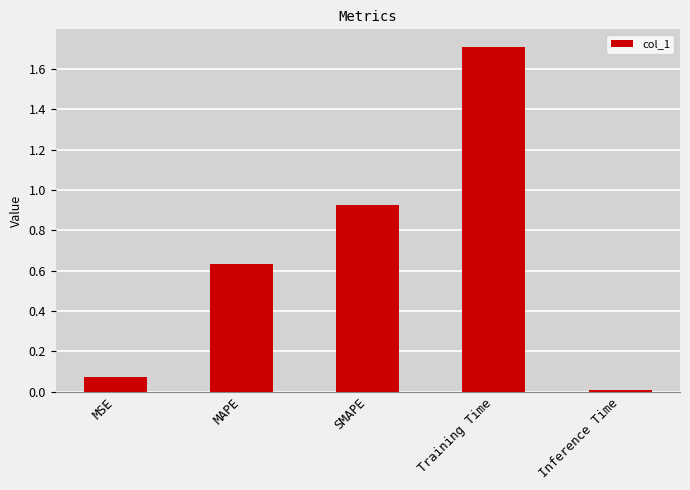

What is the average value?

0.7